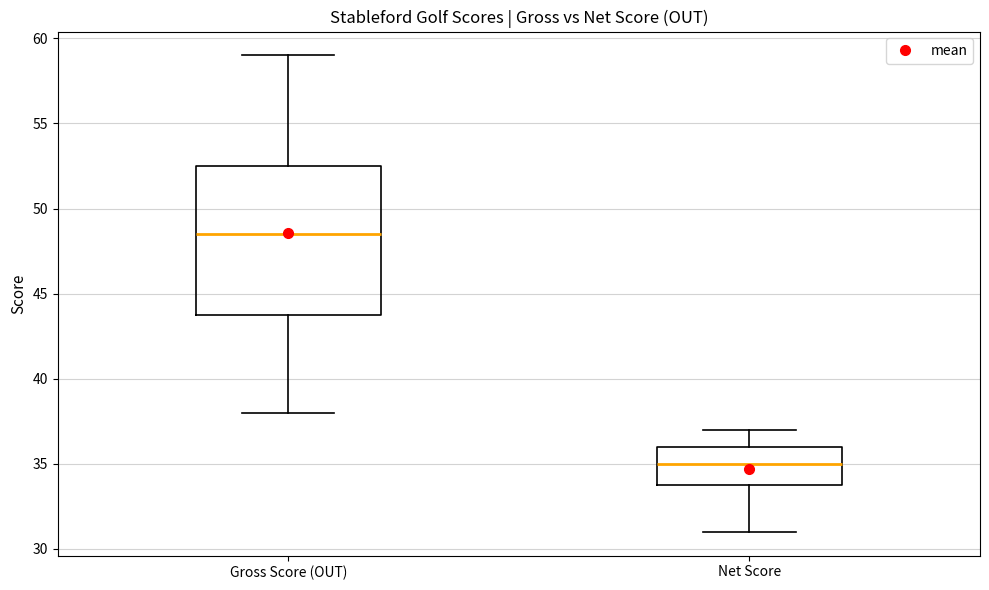

Where is the lower edge of the box for Net Score on the y-axis? The values are not printed on the chart, so give them approximately, as read against the axis.

34.0